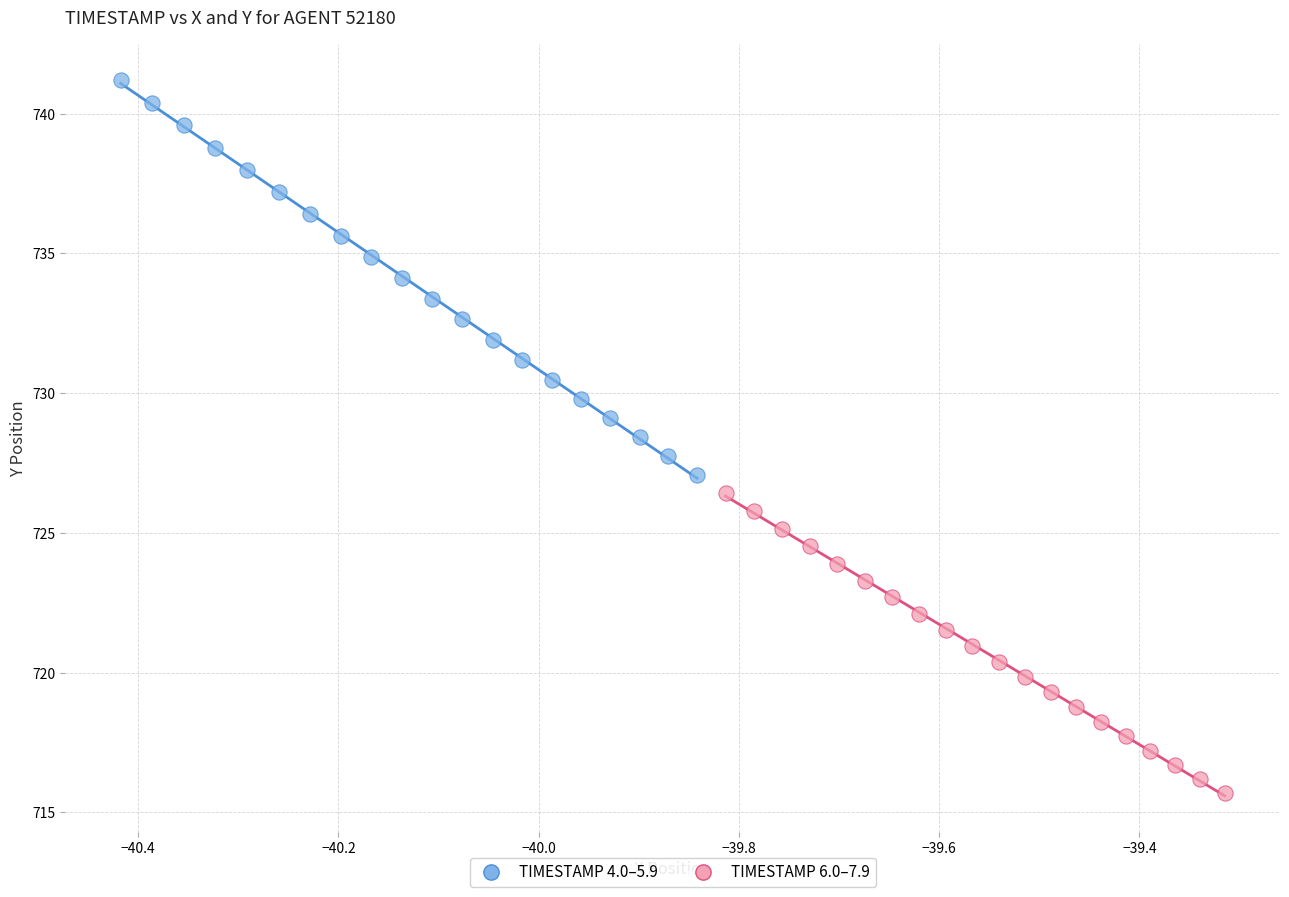

Which series reaches the maximum Y coordinate?

TIMESTAMP 4.0–5.9